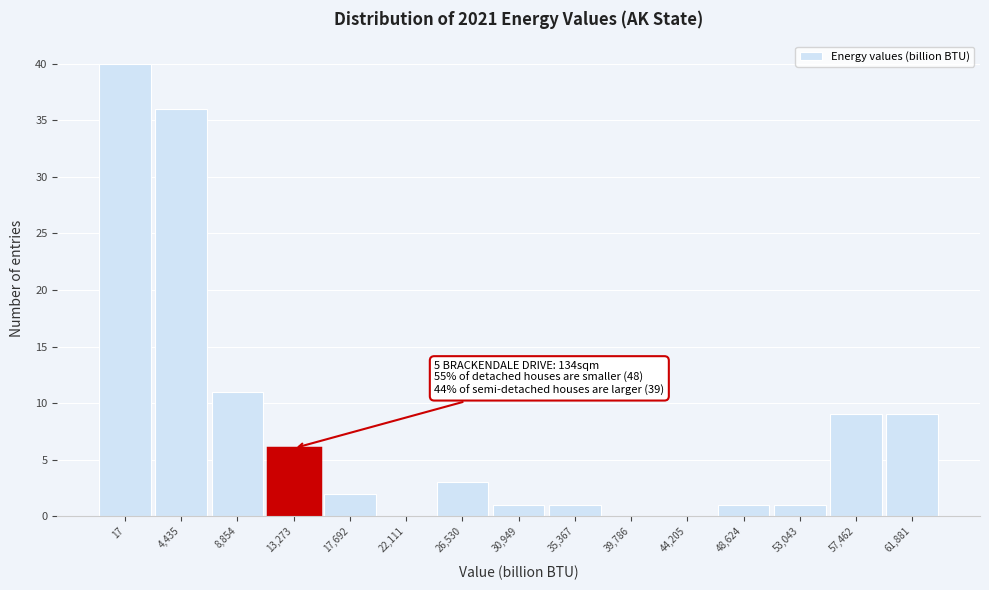

Reading right to left, transcribe all the data shown in this chart.

61,881=9	57,462=9	53,043=1	48,624=1	44,205=0	39,786=0	35,367=1	30,949=1	26,530=3	22,111=0	17,692=2	13,273=6	8,854=11	4,435=36	17=40